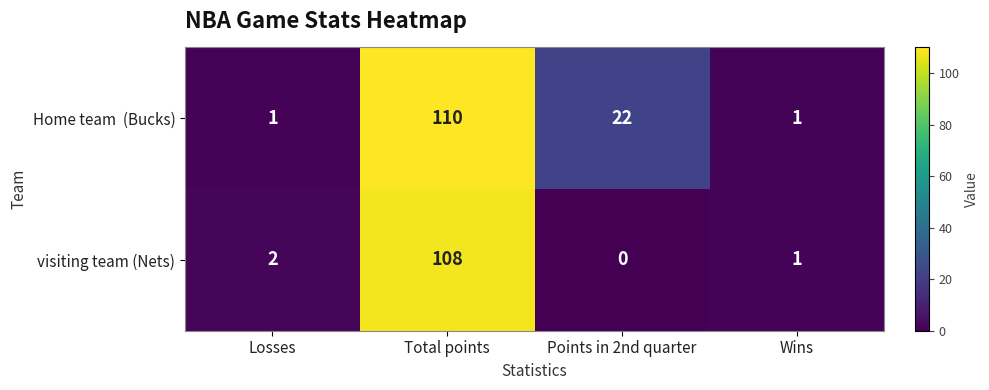

At which label is visiting team (Nets) closest to 54?

Losses